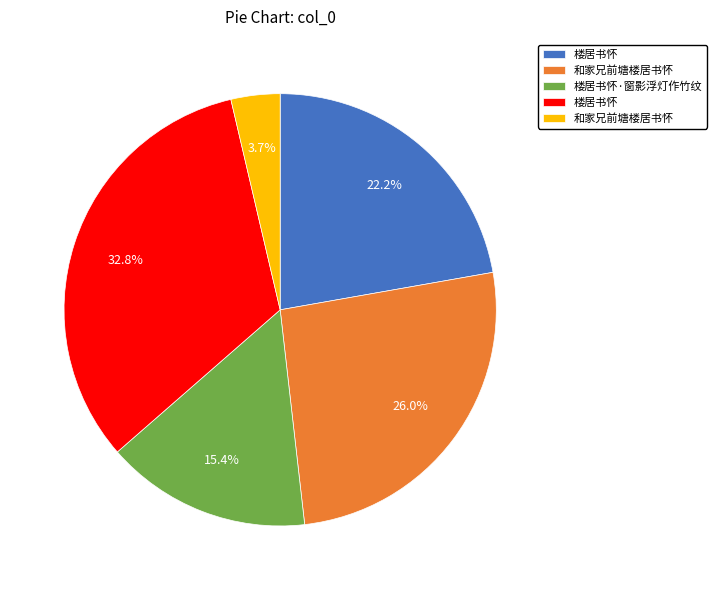

Is there any slice that represents more than half of the pie?

No